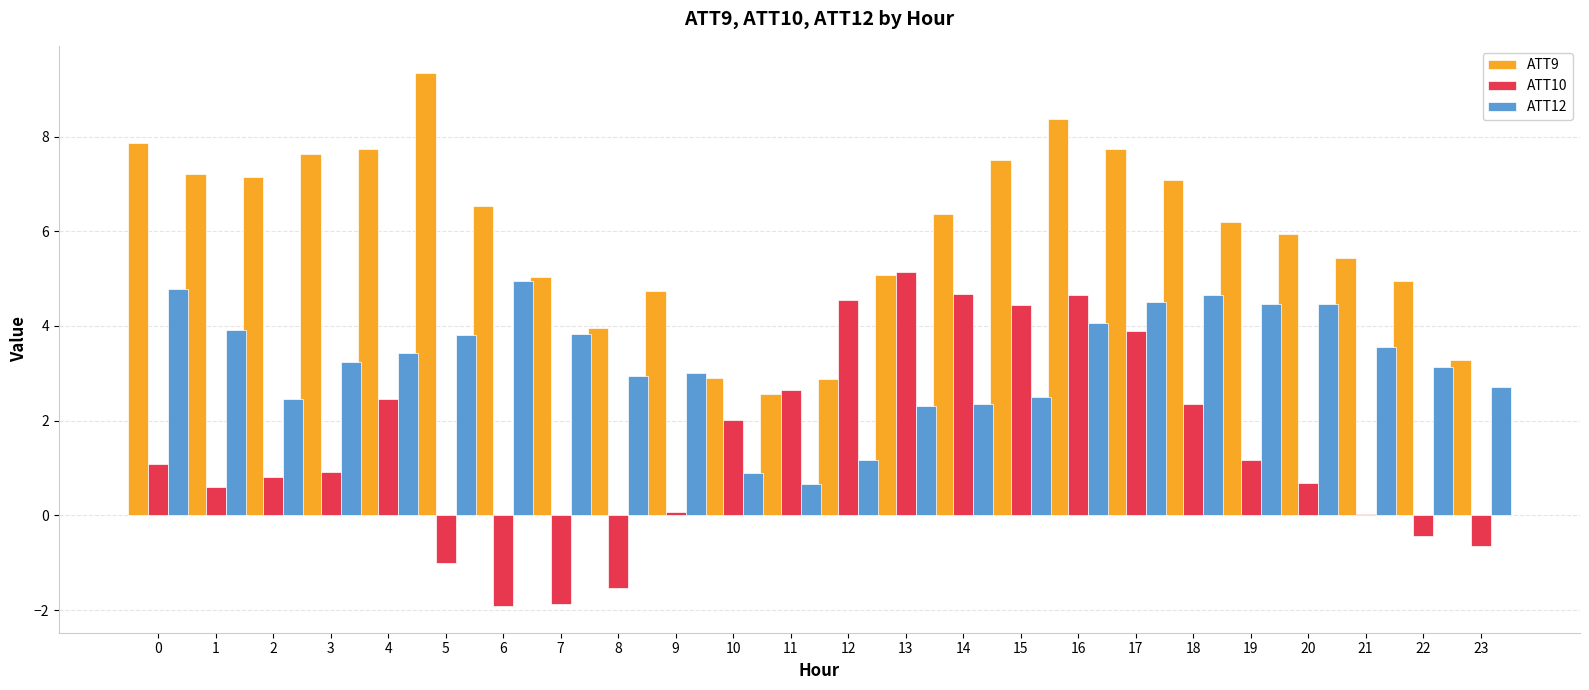

True or false: ATT12 has a value of 0.7 at 2.

False